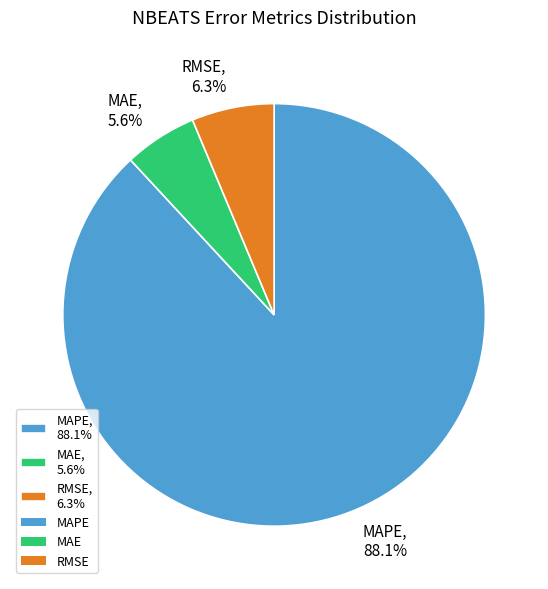

How many segments does this pie chart have?

3